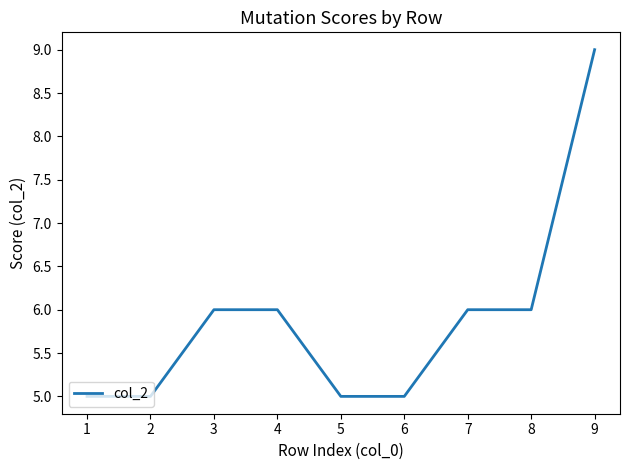

True or false: the data shows 9 at 7.

False